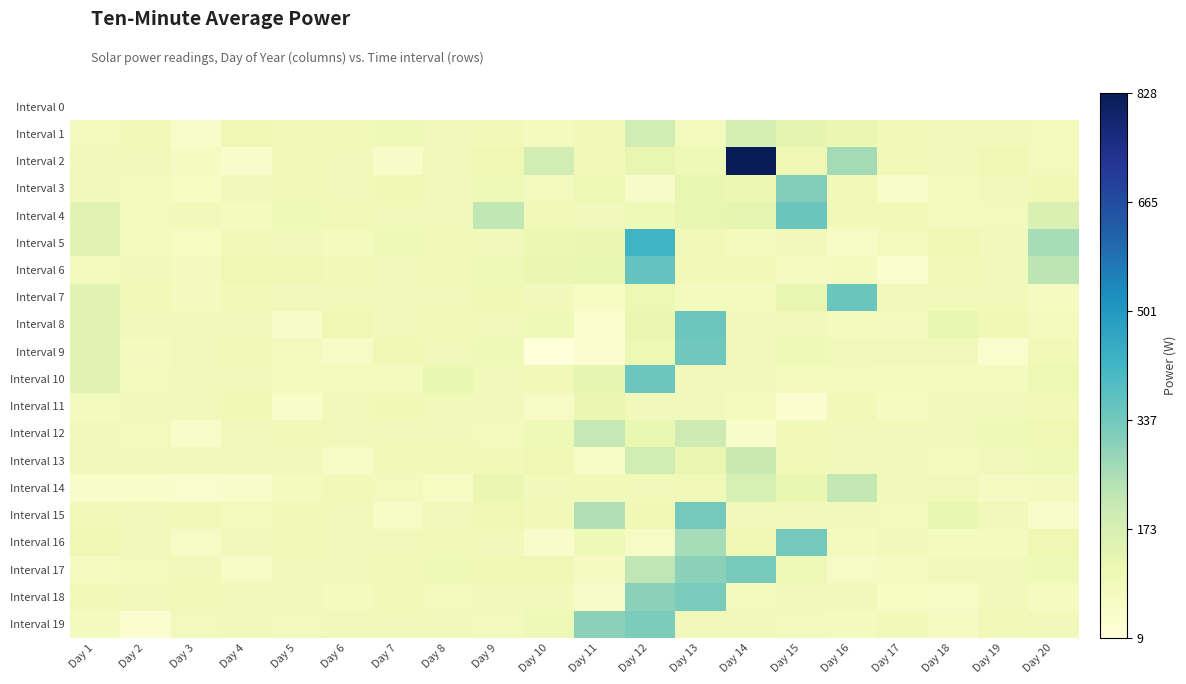

What is the lowest value of the Interval 7 series?

66.8